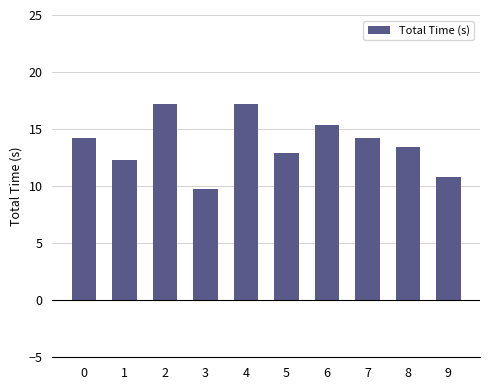

Does the chart contain any negative values?

No